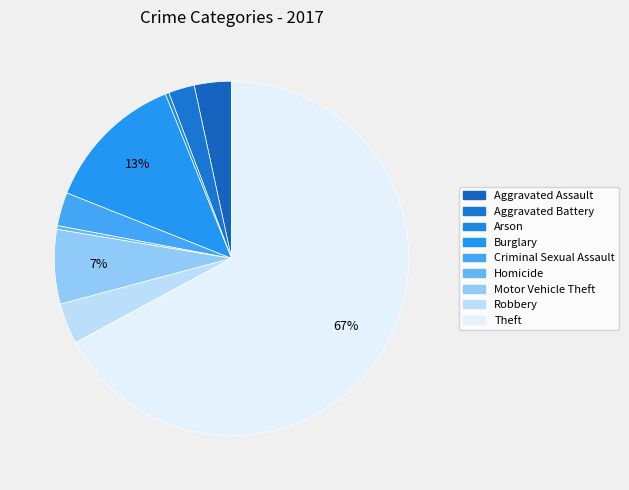

What percentage is the Criminal Sexual Assault slice, to the nearest percent?

3%